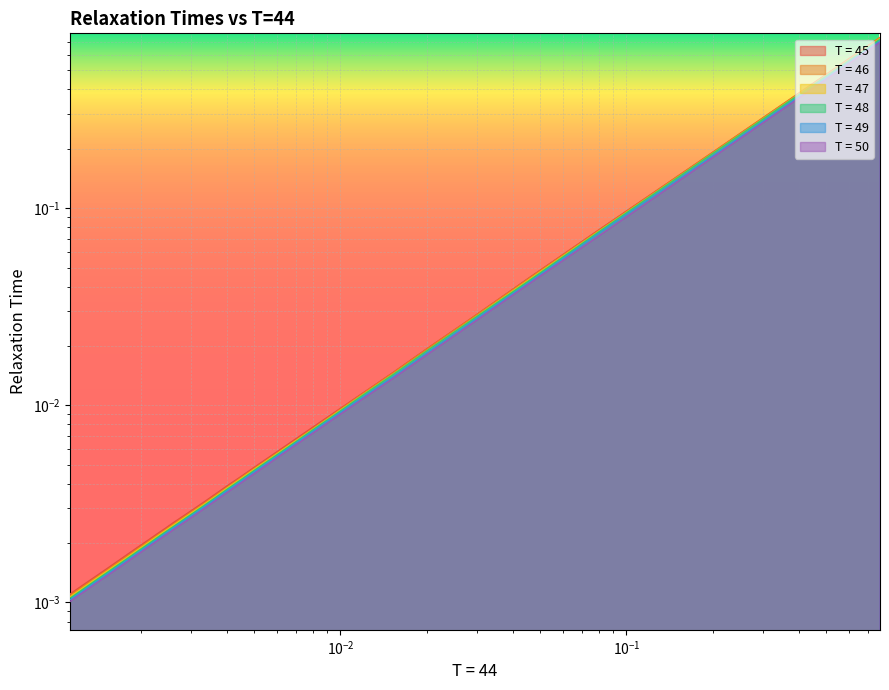

True or false: T = 49 and T = 45 intersect in this chart.

False